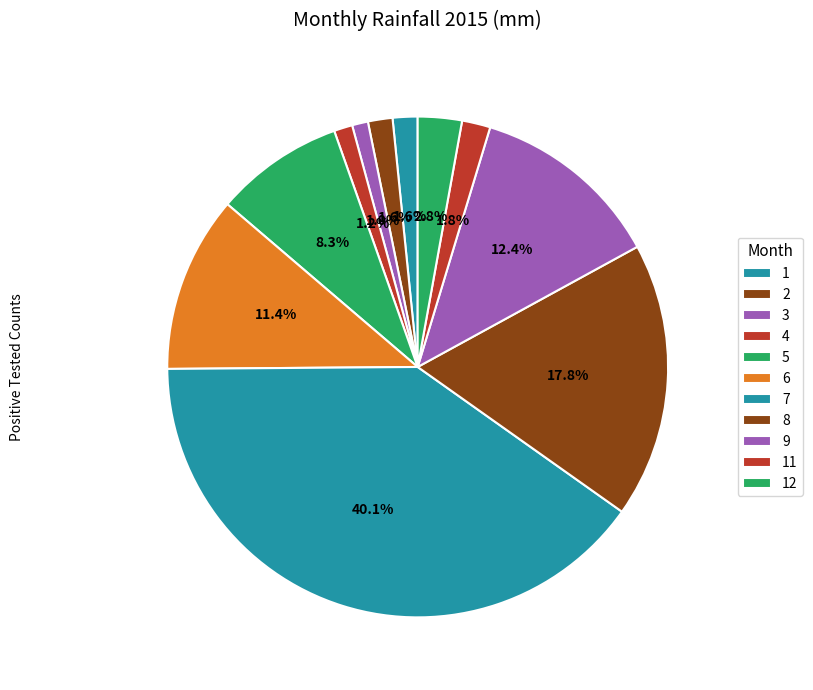

How many segments does this pie chart have?

11